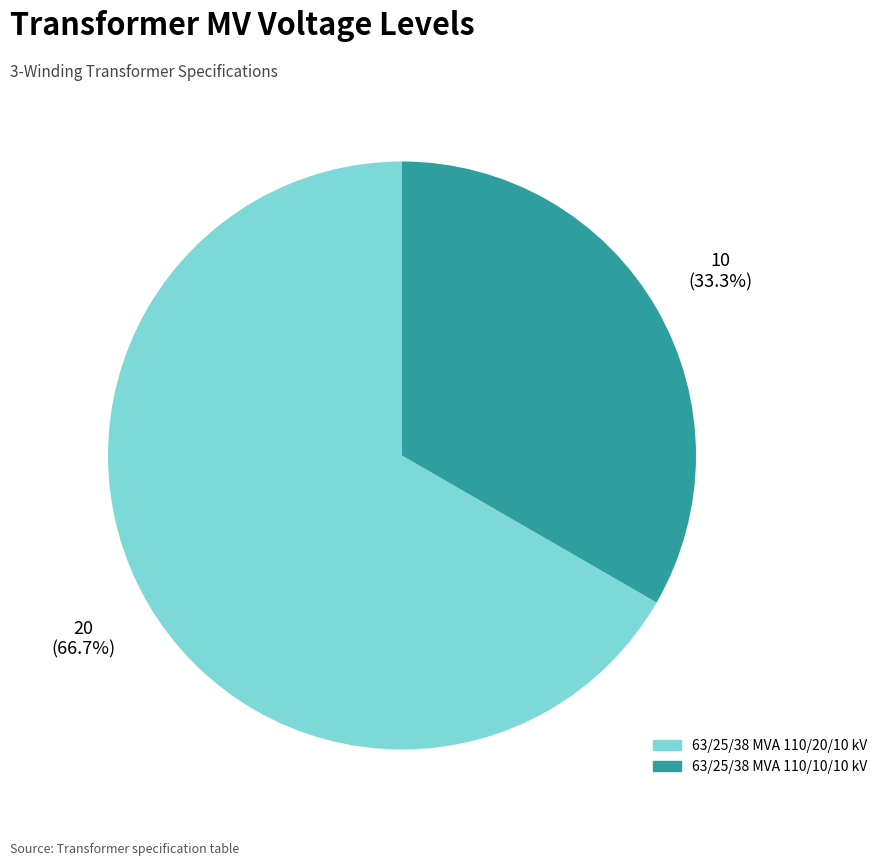

Combined, do 63/25/38 MVA 110/20/10 kV and 63/25/38 MVA 110/10/10 kV account for over 50%?

Yes